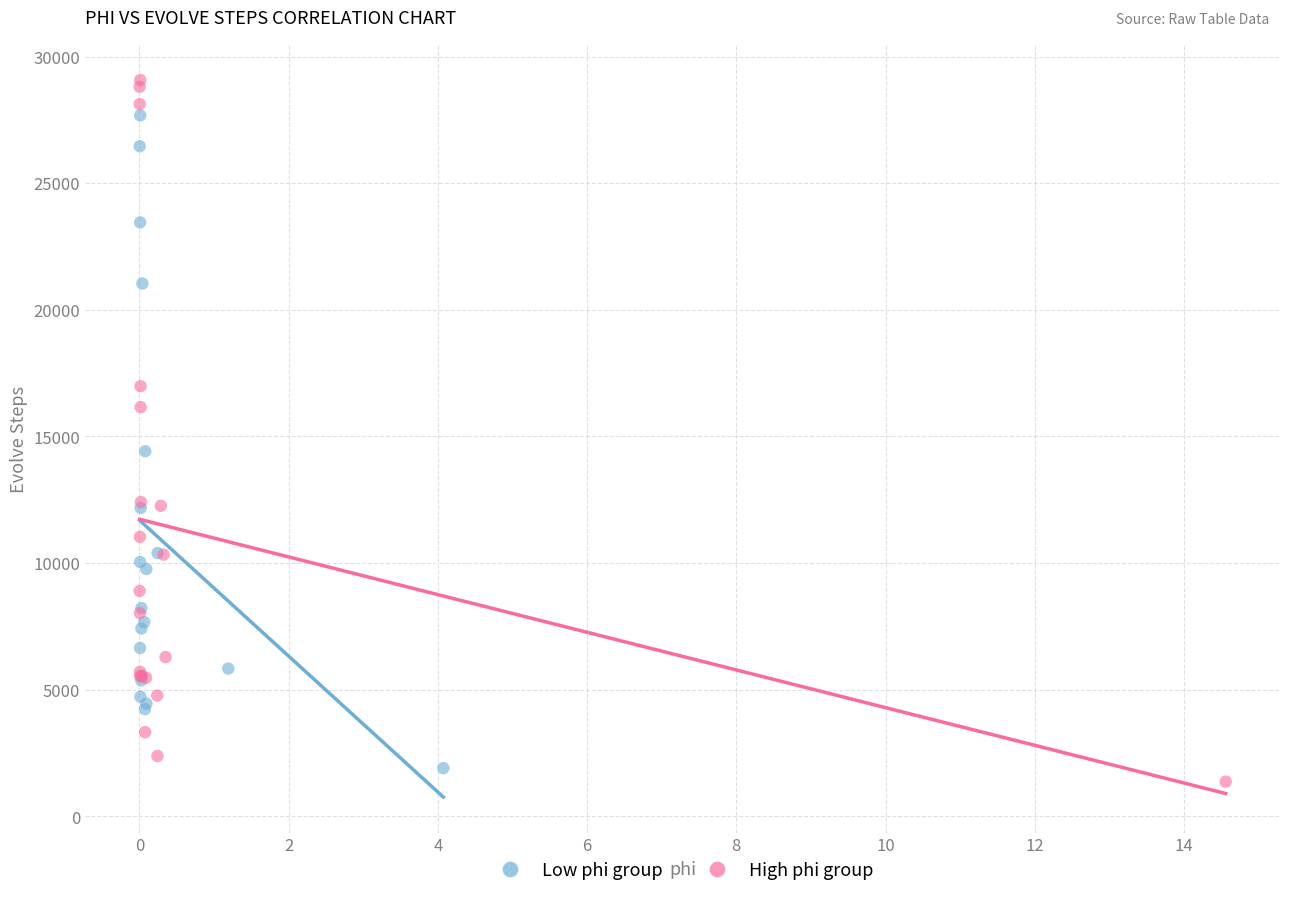

Which series contains the highest Y value?

High phi group